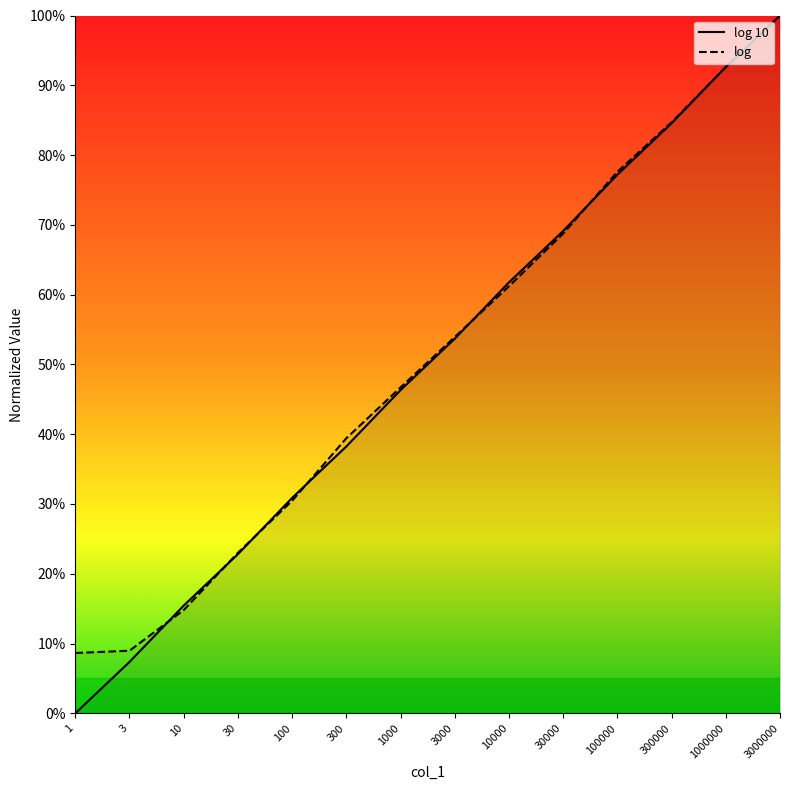

Which series has the largest range (max minus min)?

log 10